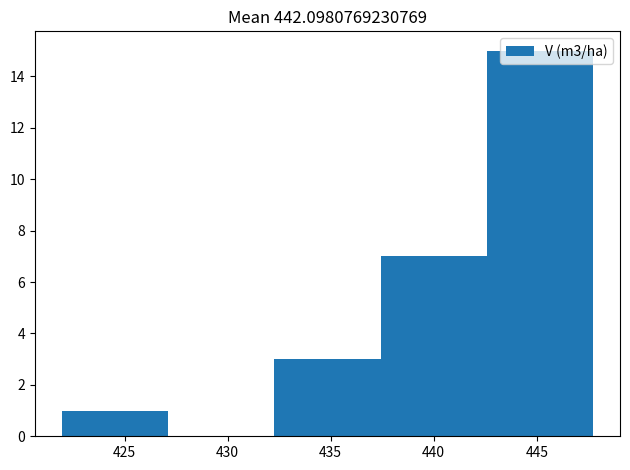

Reading left to right, transcribe this chart: for each bar, give the range it covers on the x-axis and its height. Neither the bar edges nor the heights are printed on the chart, so give them approximately, as read against the axes.

422.0 to 427.0: 1
427.0 to 432.5: 0
432.5 to 437.5: 3
437.5 to 442.5: 7
442.5 to 448.0: 15